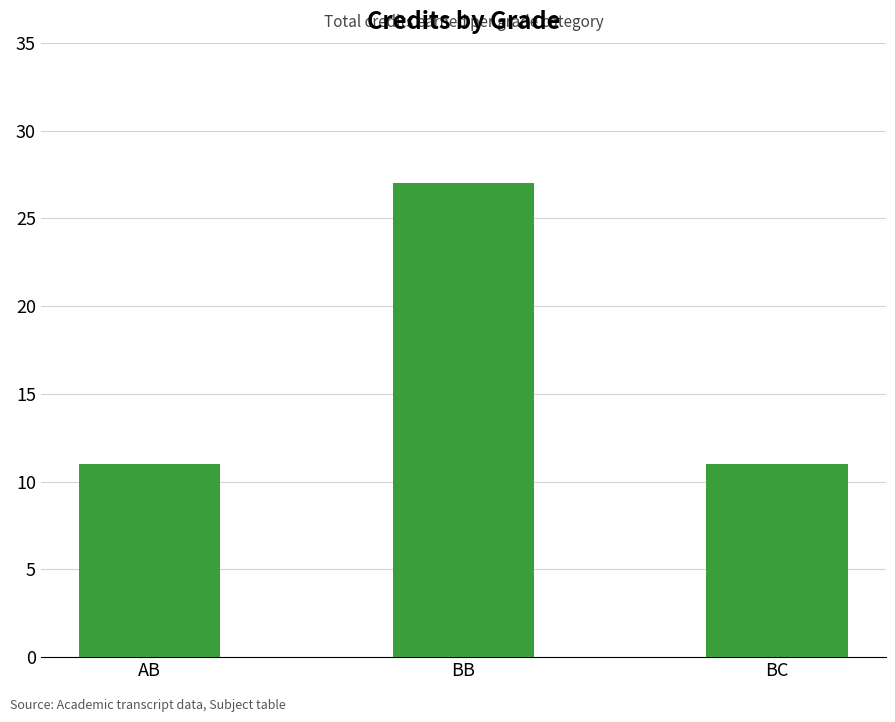

Reading left to right, extract all data points from this chart.

AB=11	BB=27	BC=11